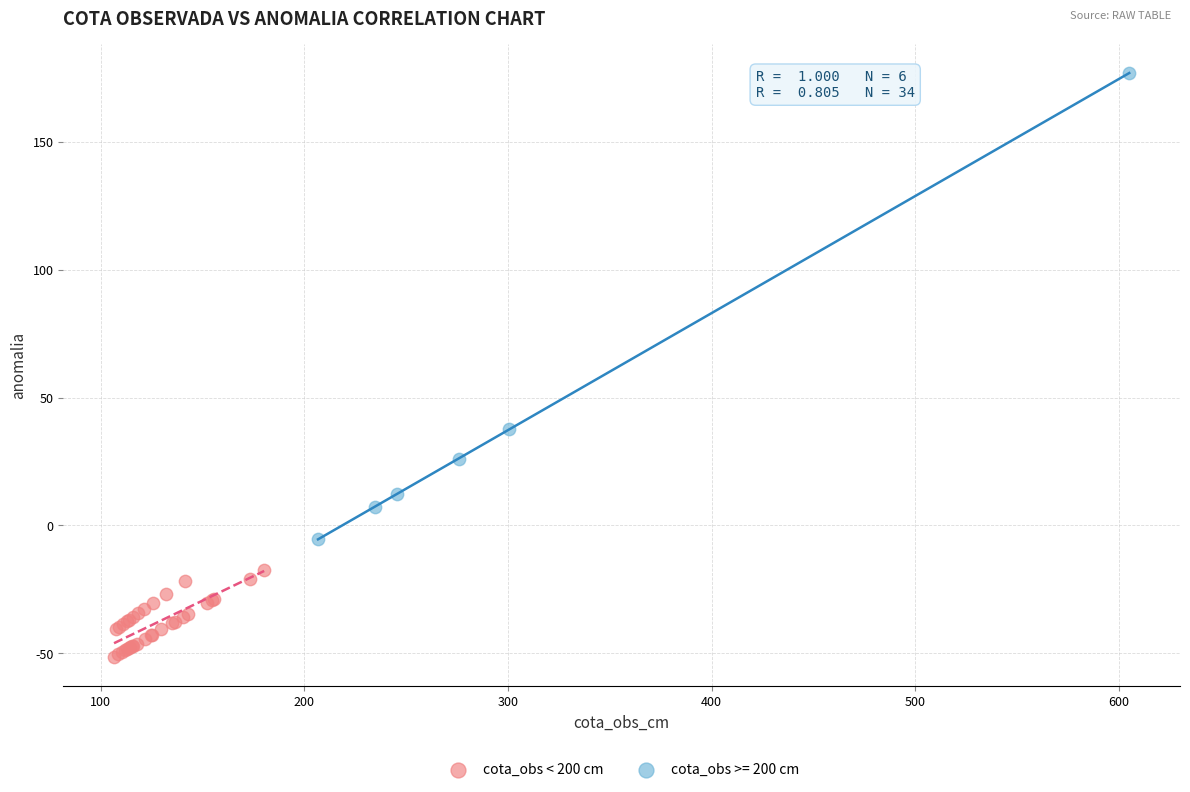

Which series contains the highest Y value?

cota_obs >= 200 cm